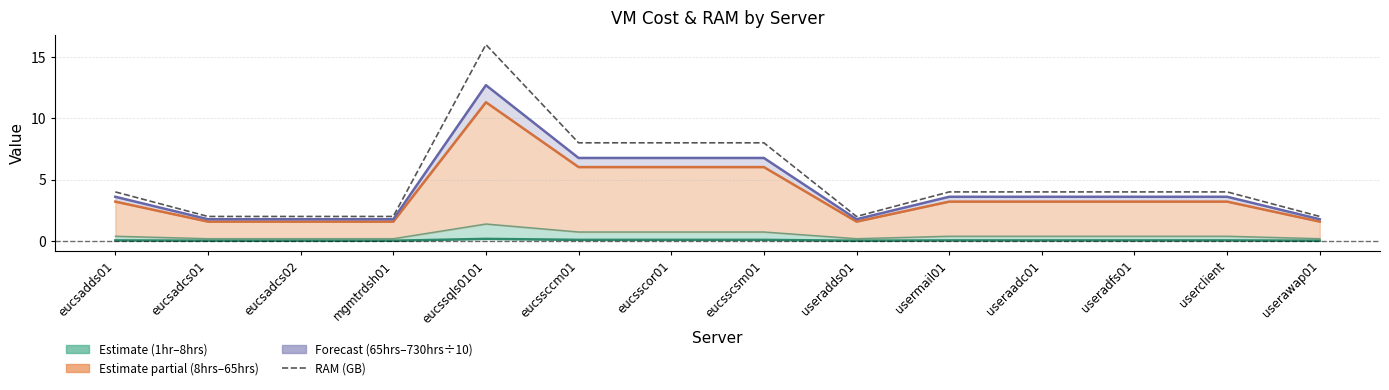

Count the number of data series in this chart.

4